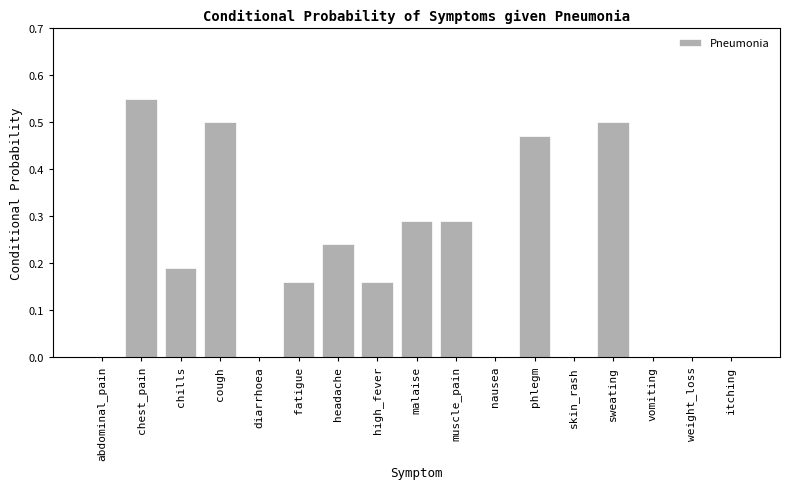

Between high_fever and diarrhoea, which is larger?

high_fever